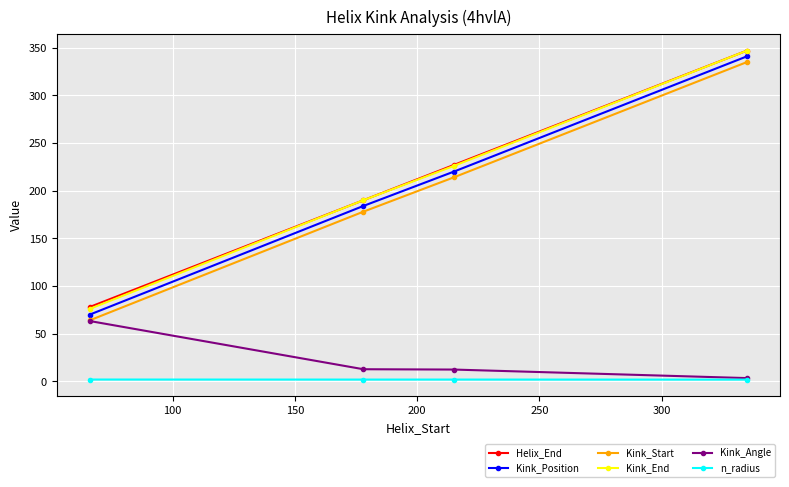

What is the value of the Kink_Position point at the 3rd from the left?

220.0